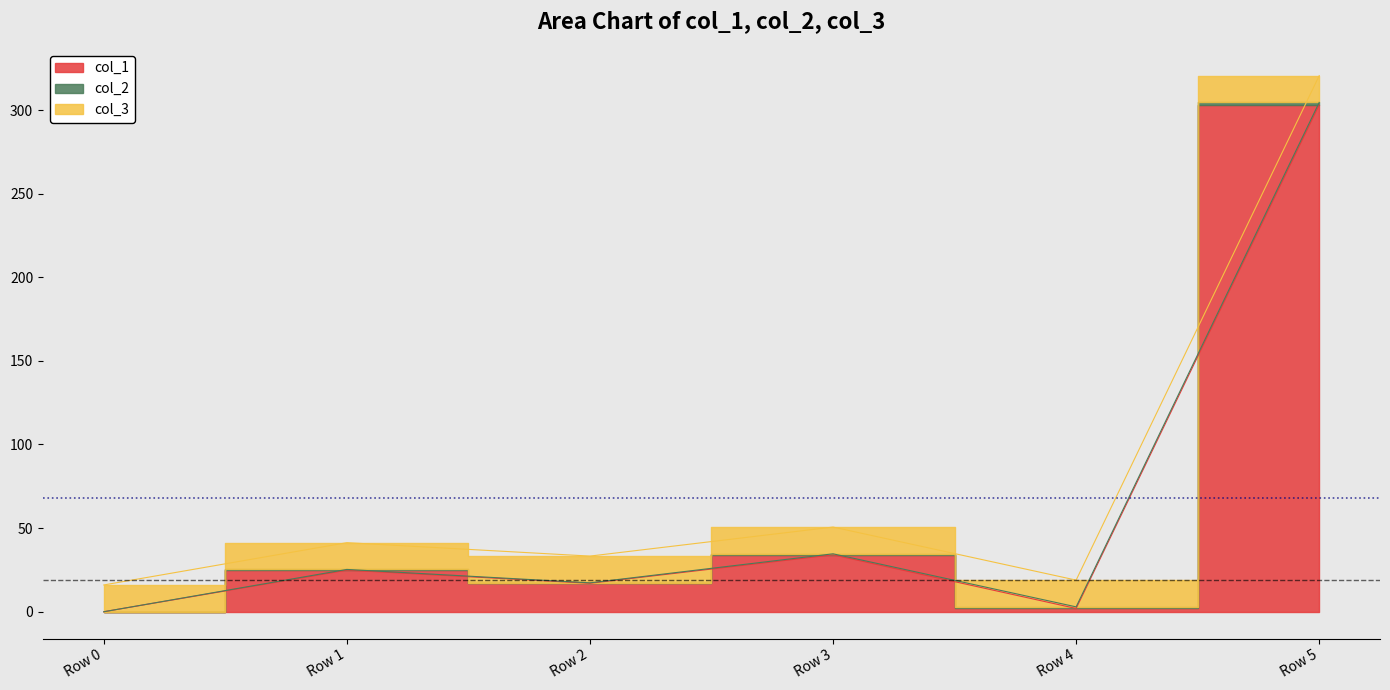

The value of col_2_line at Row 5 is 514.2. True or false?

False